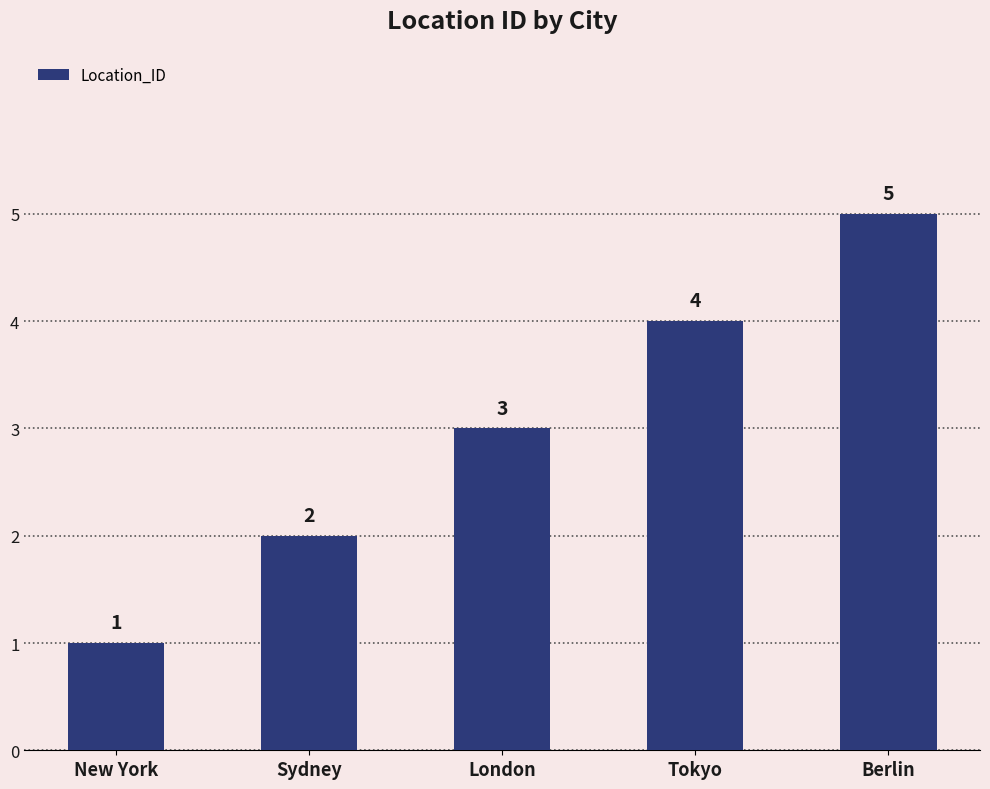

List the labels in order of value, smallest first.

New York, Sydney, London, Tokyo, Berlin